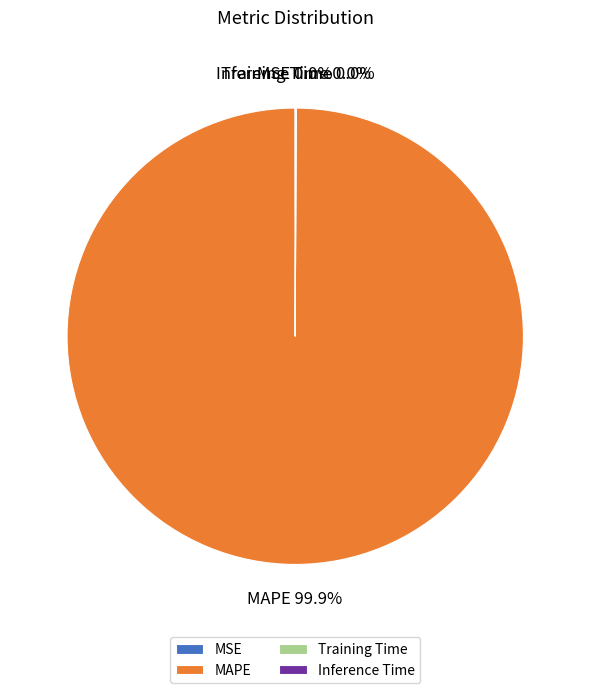

Which slice is the largest?

MAPE